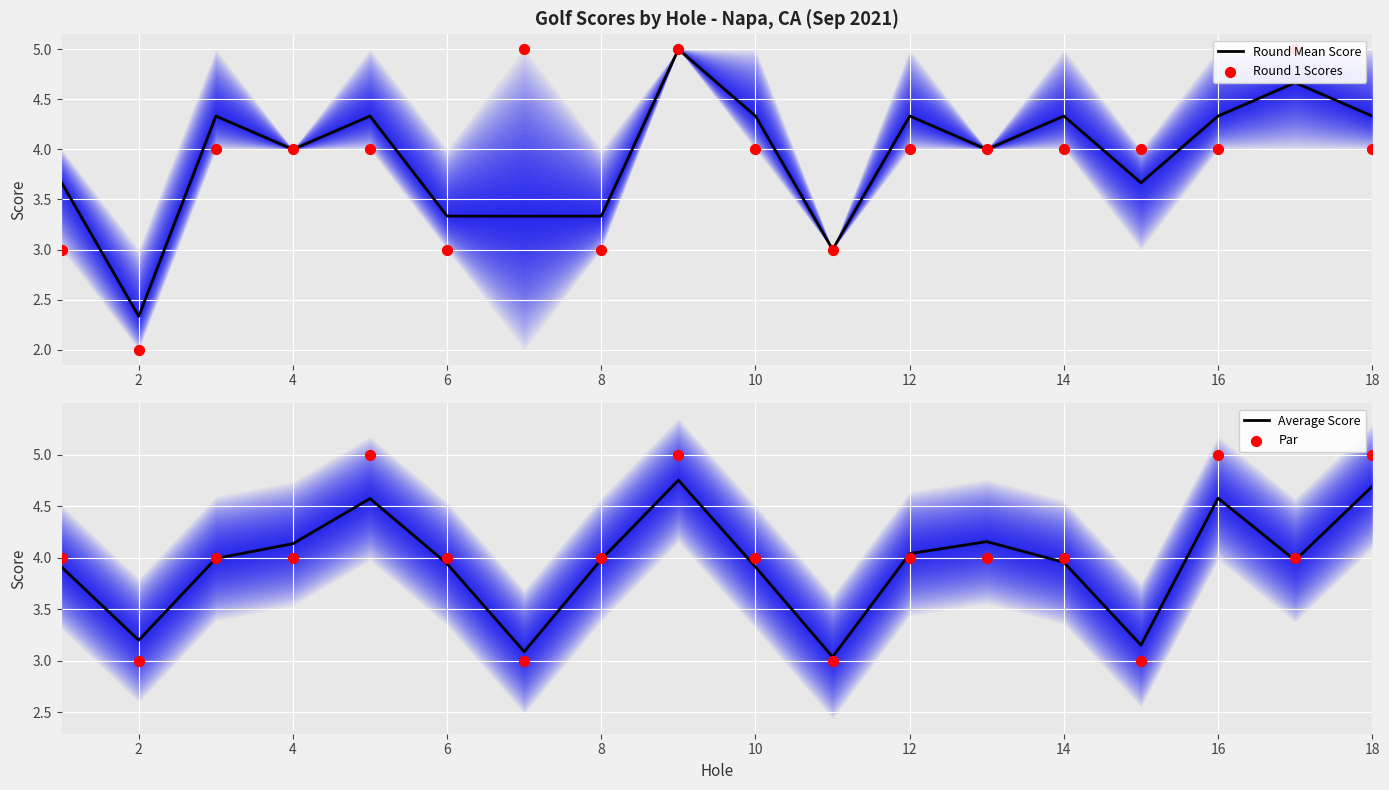

Which series has the largest total across all categories?

Par